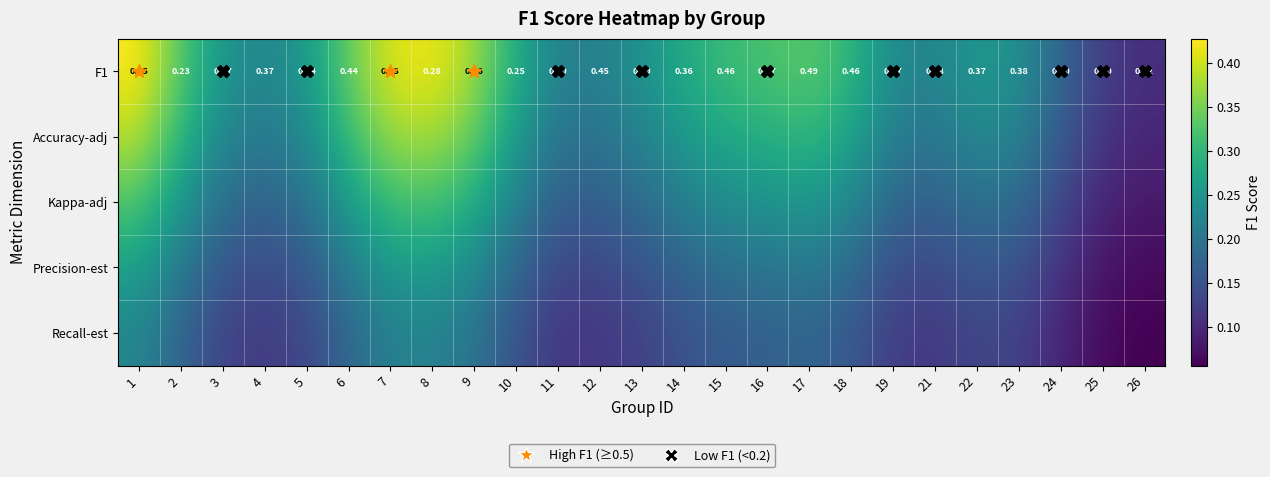

Which series has the largest range (max minus min)?

F1